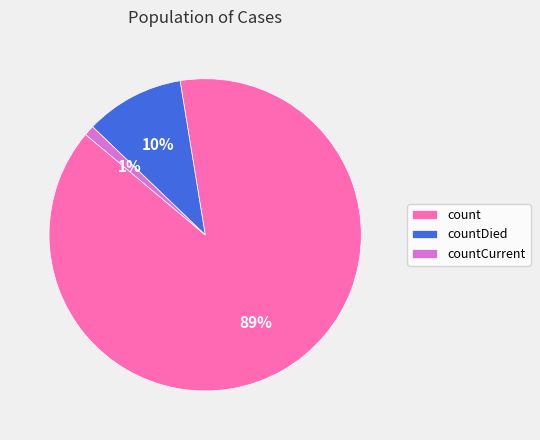

Combined, do countDied and countCurrent account for over 50%?

No